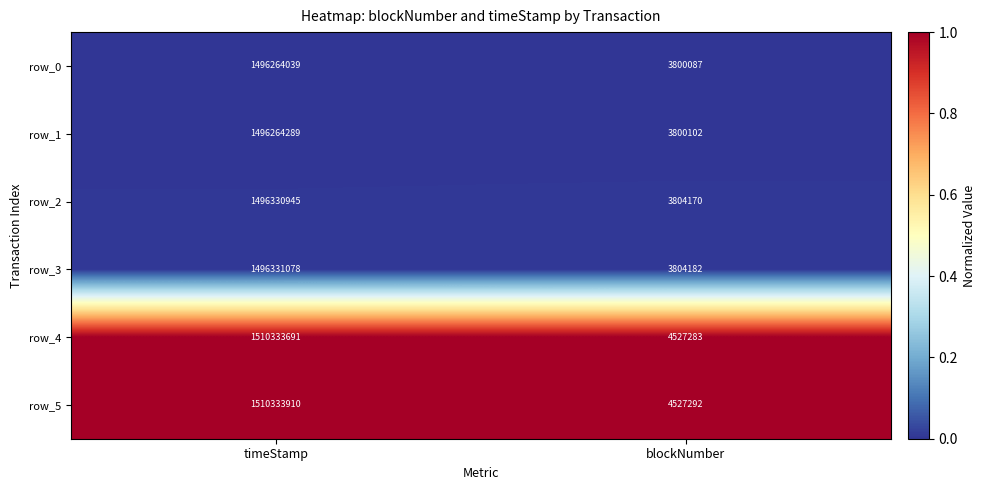

List the labels in order of row_2 value, smallest first.

blockNumber, timeStamp